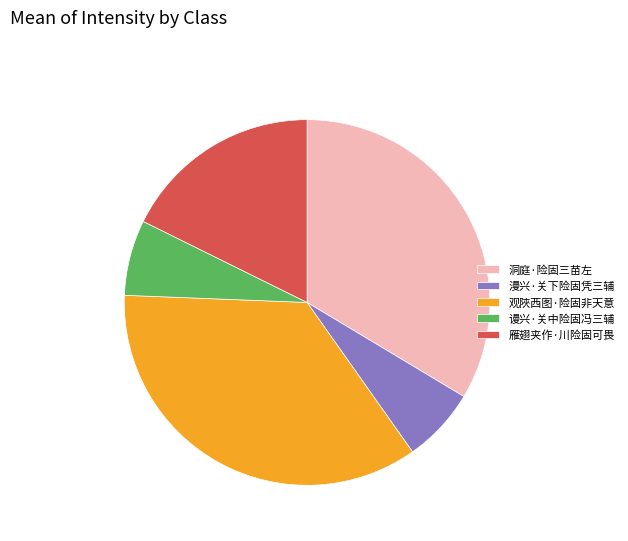

The 观陜西图·险固非天意 slice represents 35% of the pie. True or false?

True